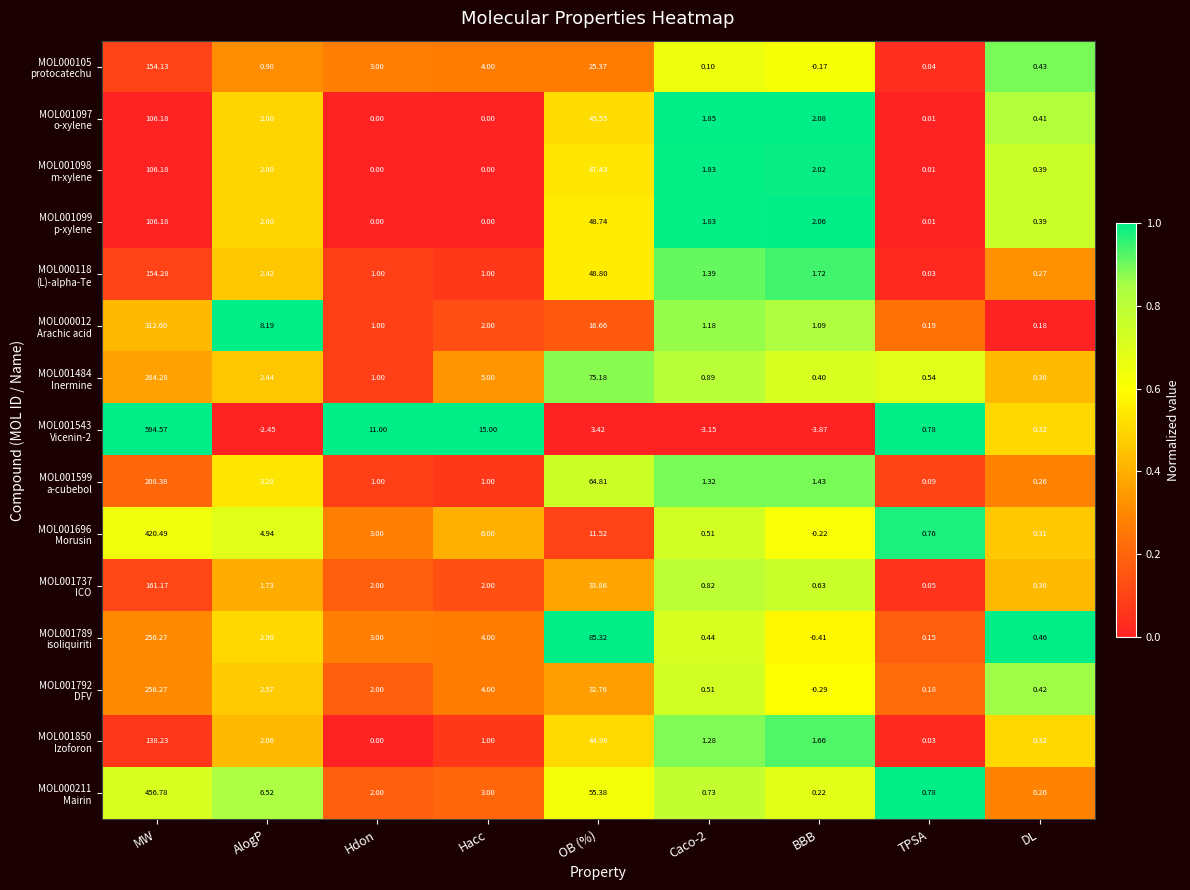

At which category is the sum across all series the highest?

MW